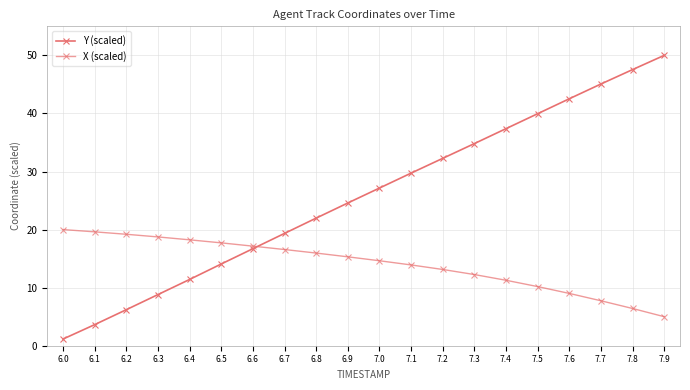

How many values in the Y (scaled) series exceed 27?

10